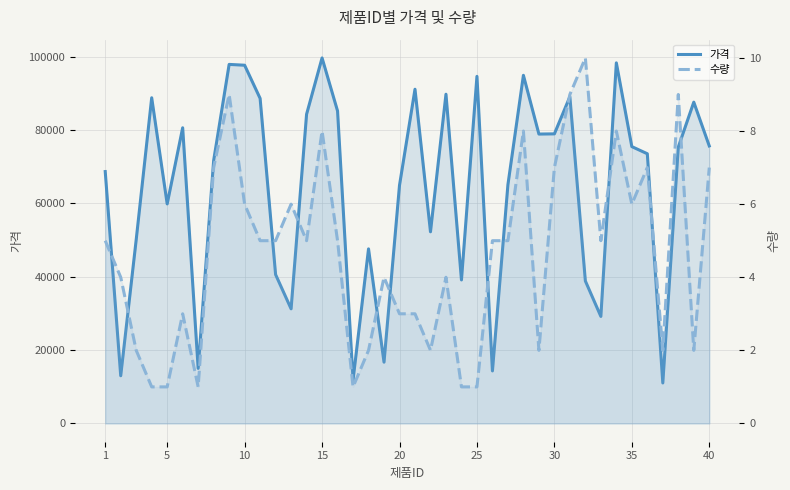

List the series in order of their overall mean, highest first.

가격, 수량